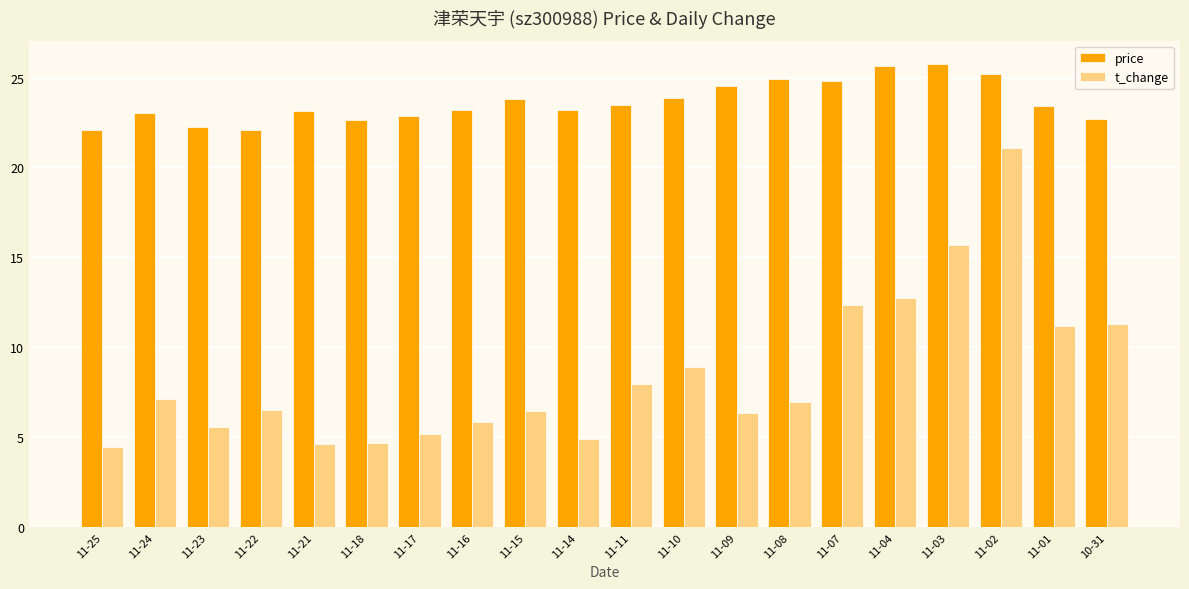

Is the value of price at 11-01 greater than the value of t_change at 11-09?

Yes